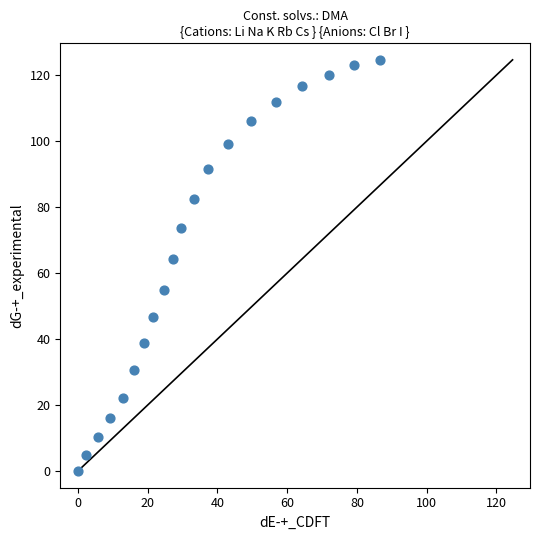

What is the range of X values (max minus min)?

86.6